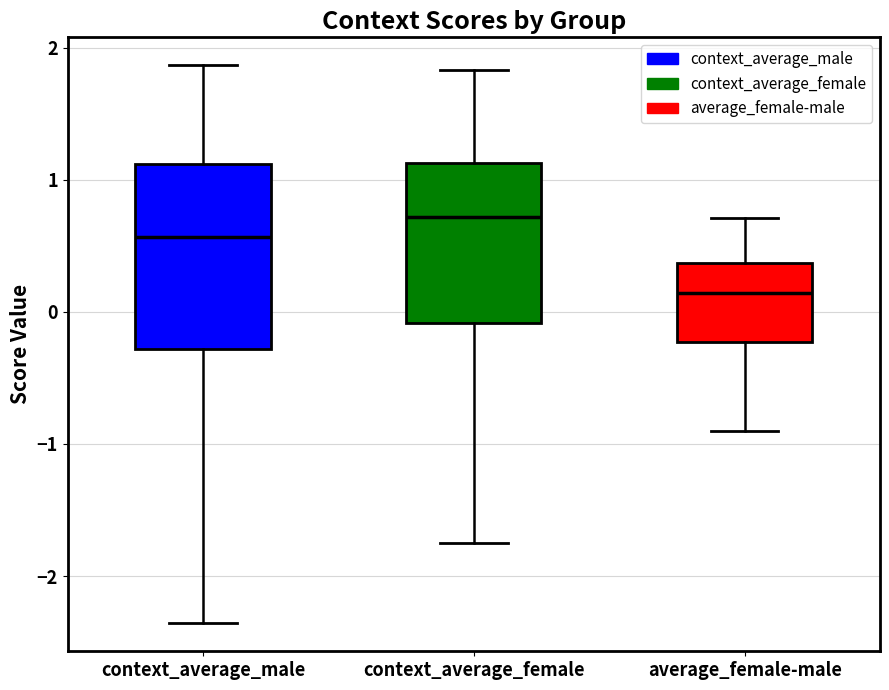

Reading left to right, read every box against the y-axis: the position of its median line, the range the box covers, and the ends of its whiskers. The values are not printed on the chart, so give them approximately, as read against the axis.

context_average_male: median 0.6, box -0.3 to 1.1, whiskers -2.4 to 1.9
context_average_female: median 0.7, box -0.1 to 1.1, whiskers -1.7 to 1.8
average_female-male: median 0.1, box -0.2 to 0.4, whiskers -0.9 to 0.7